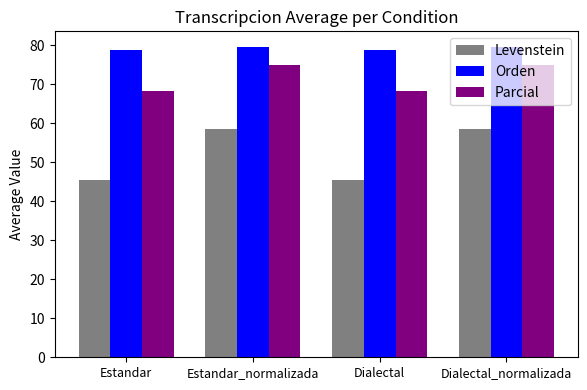

Which series has the largest range (max minus min)?

Levenstein